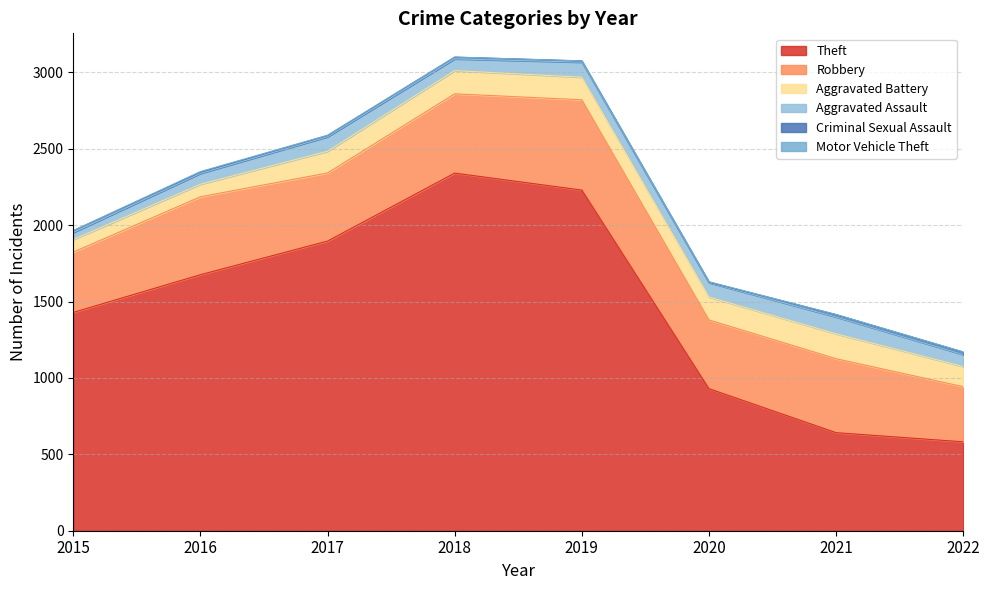

Which series has the largest total across all categories?

Theft